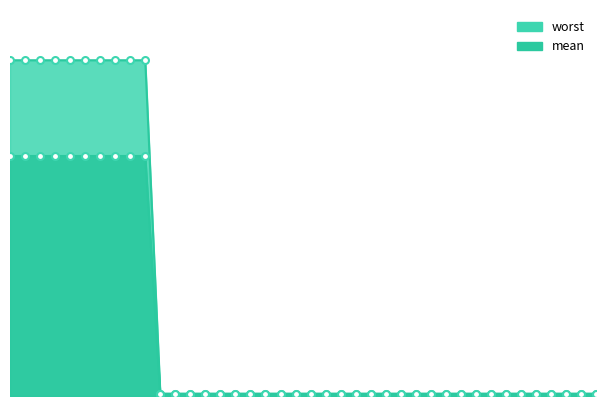

Which label corresponds to the smallest value in the chart?

11